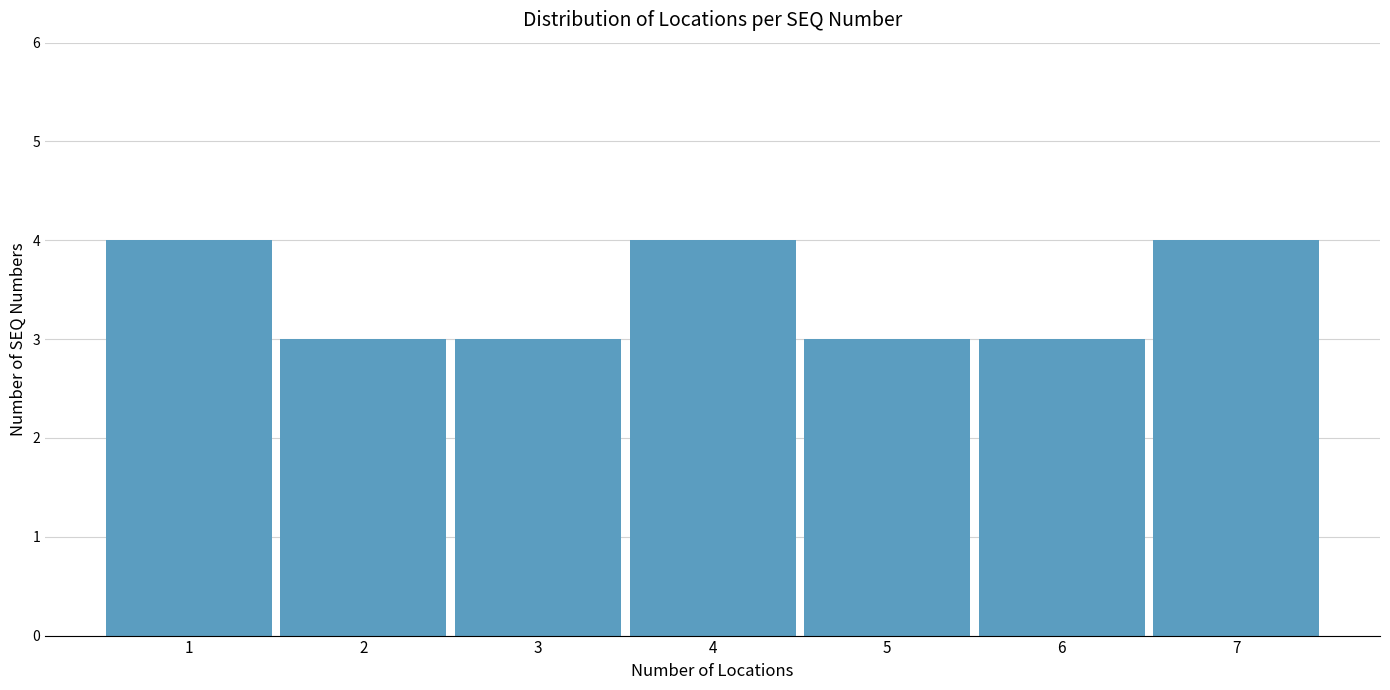

Reading left to right, what are all the values shown in this chart?

4	3	3	4	3	3	4